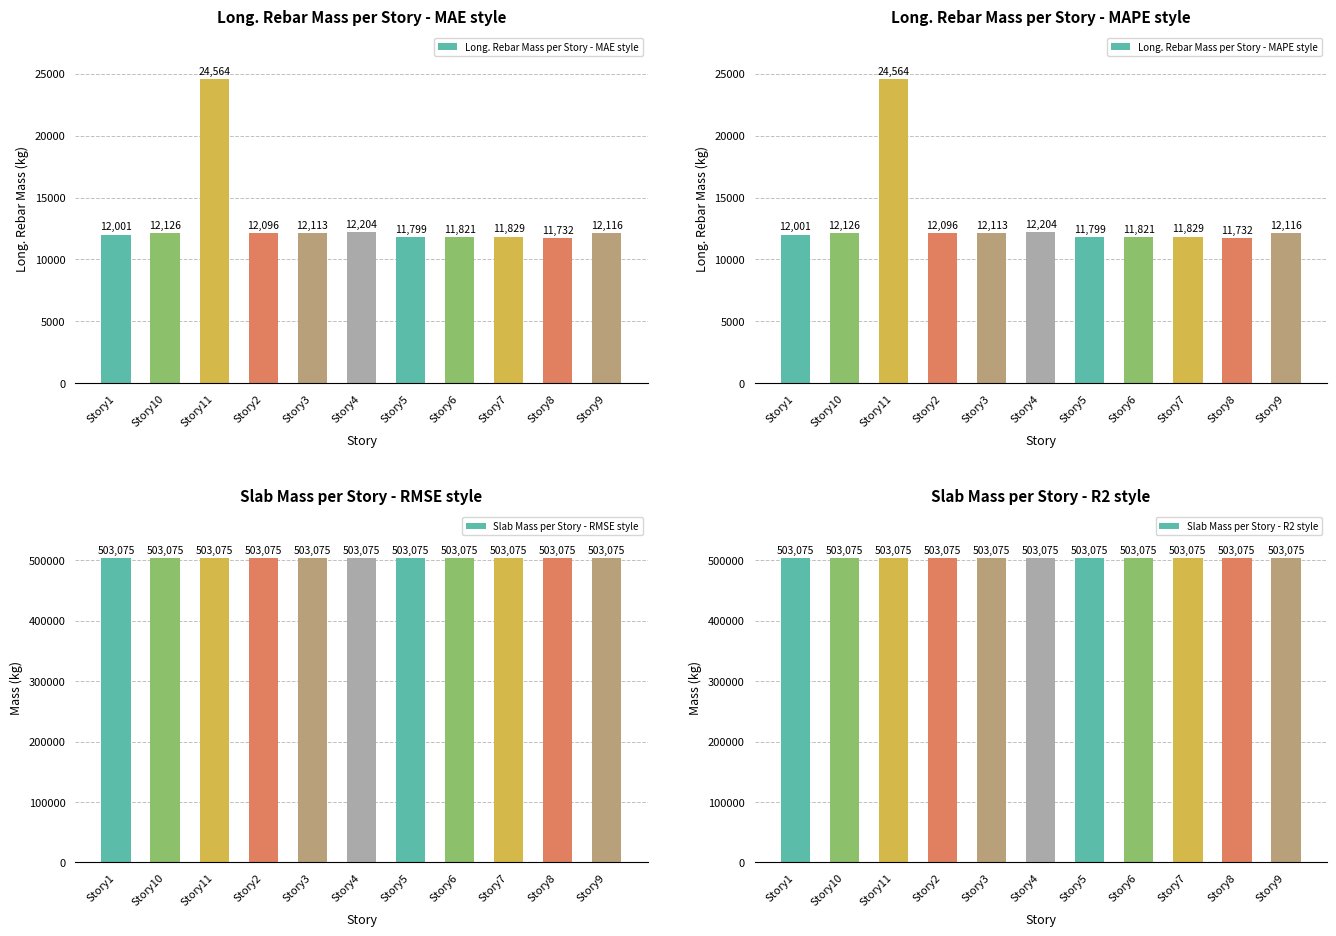

True or false: Long. Rebar Mass per Story - MAE style has a value of 12113.1 at Story3.

True